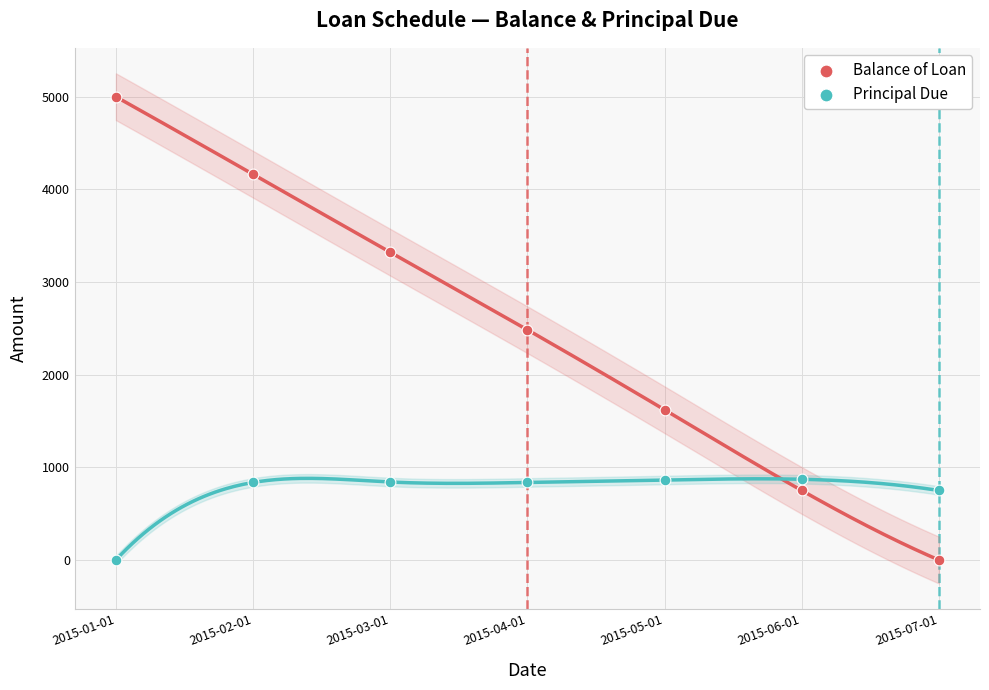

Which series reaches the maximum Y coordinate?

Balance of Loan